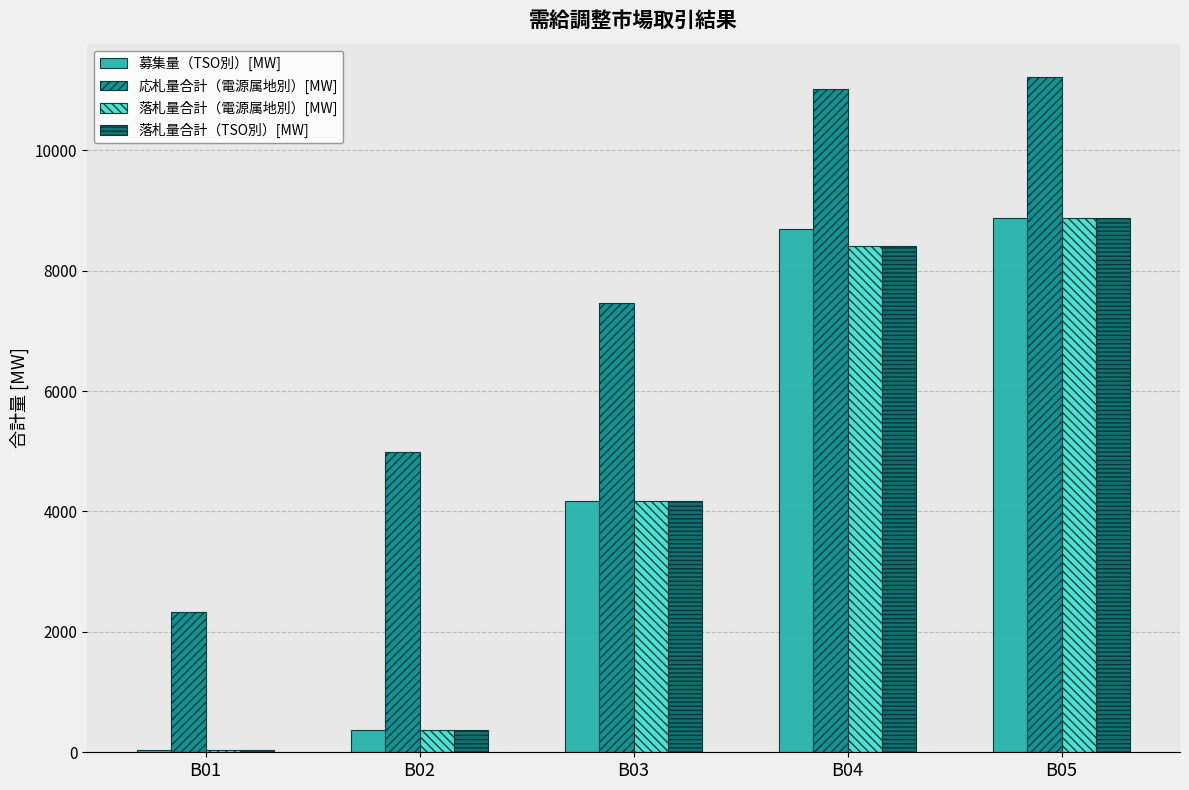

Between B03 and B04, which series saw the biggest shift?

募集量（TSO別）[MW]